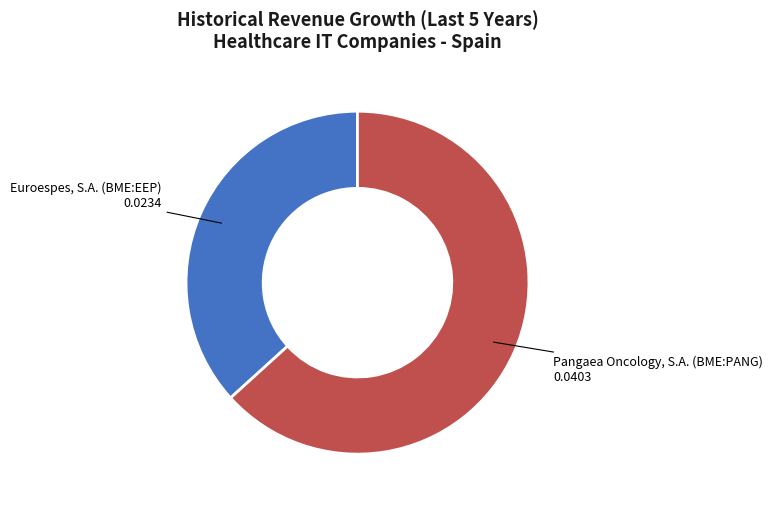

Does Euroespes, S.A. (BME:EEP) represent more than half of the total?

No